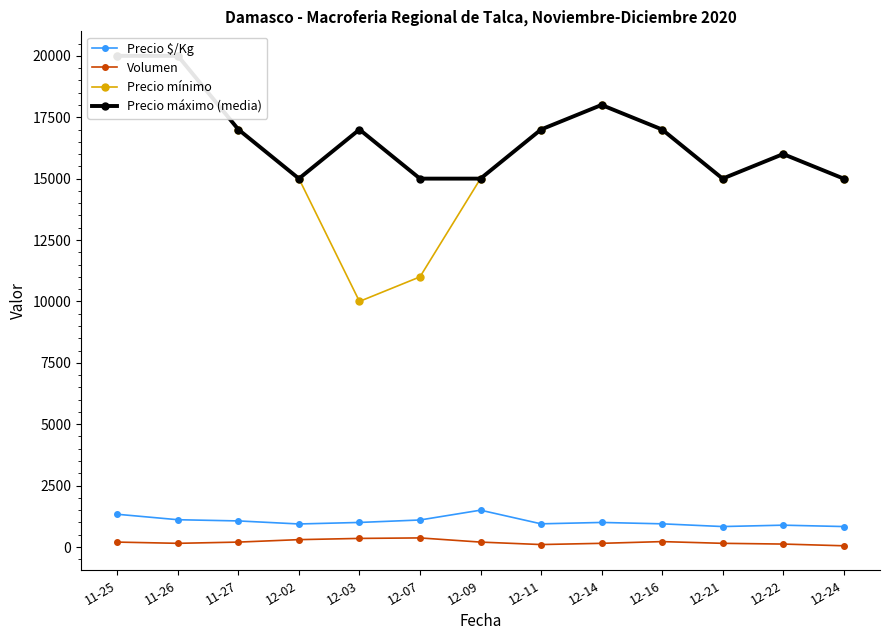

Which series has the largest total across all categories?

Precio máximo (media)